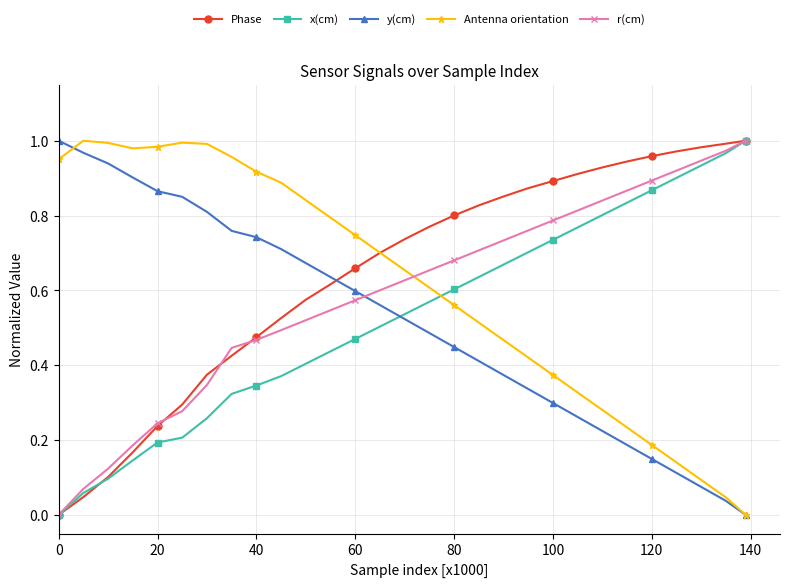

How many intersections are there between y(cm) and Phase?

1